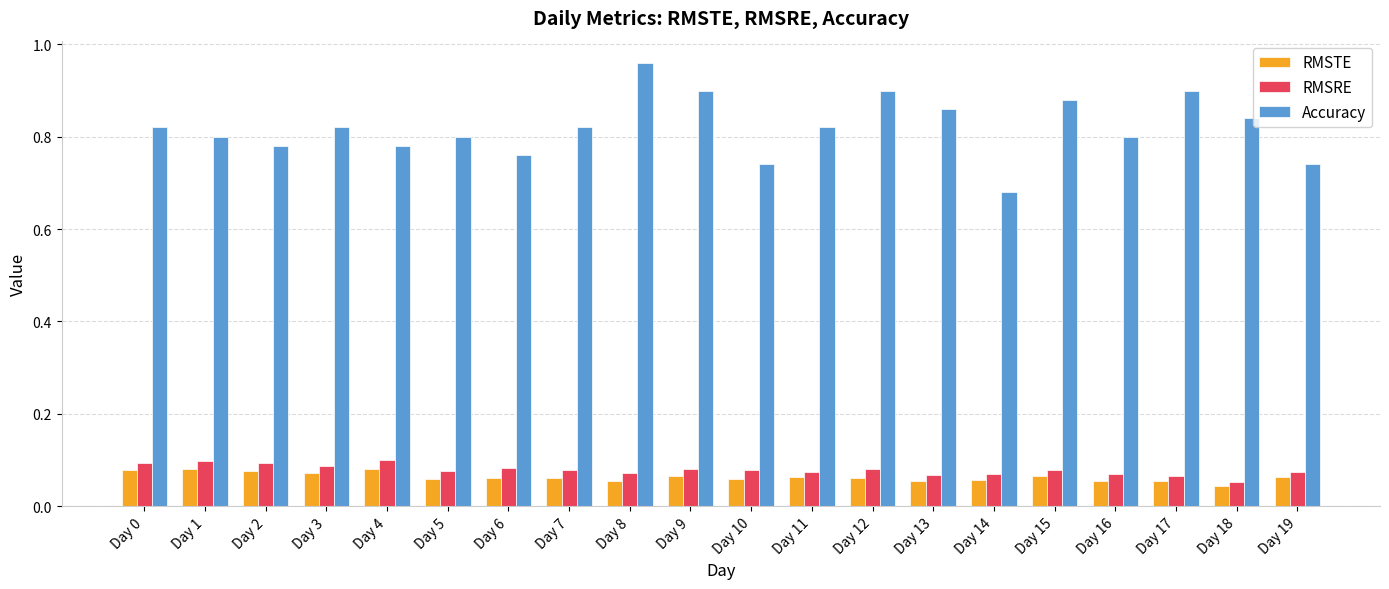

Where is Accuracy nearest to the value 0?

Day 14